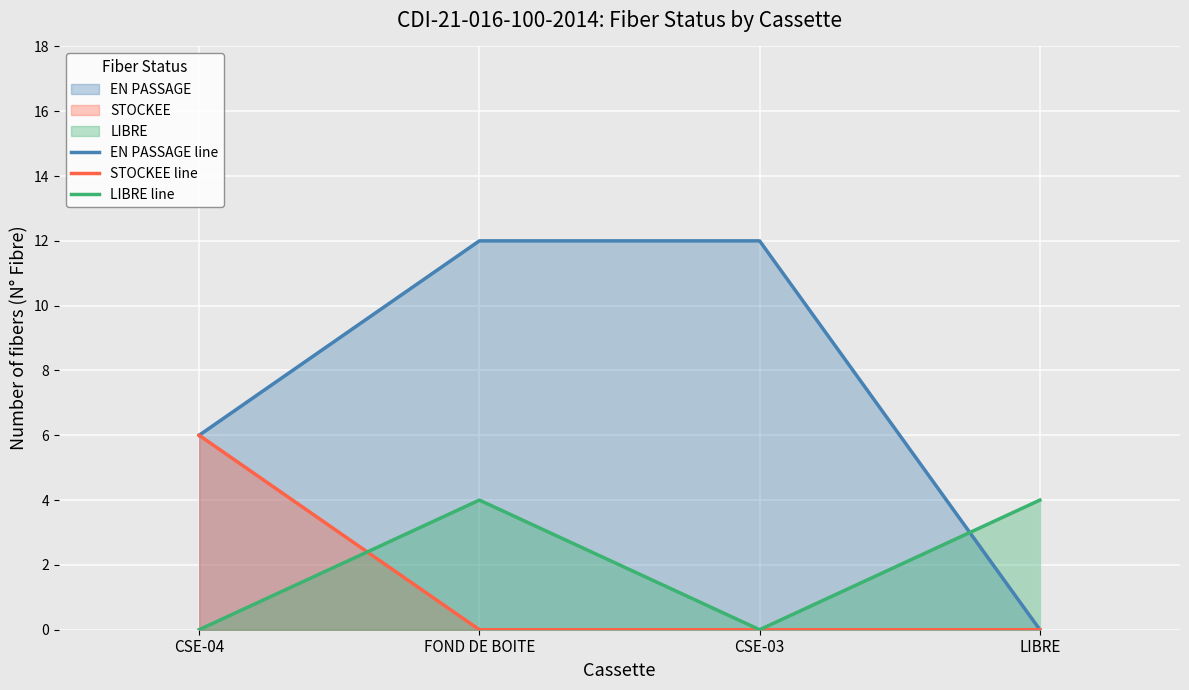

What position from the left is FOND DE BOITE?

2